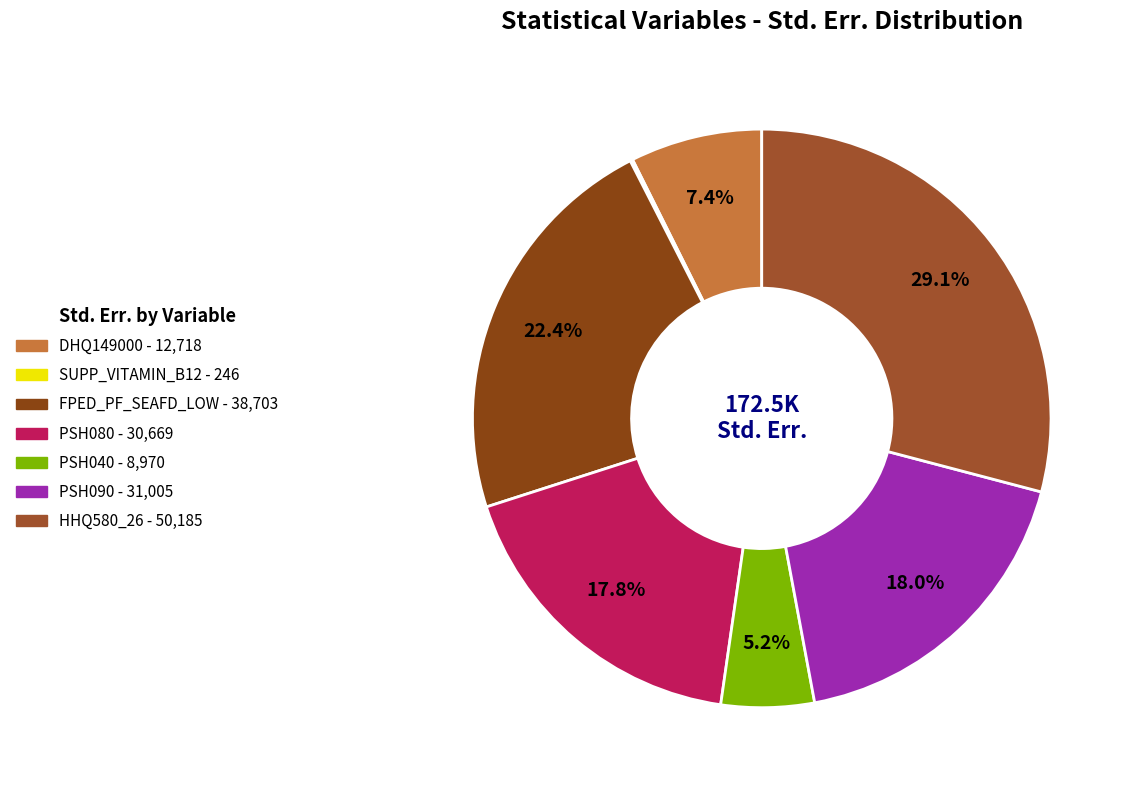

What is the largest slice in the pie chart?

HHQ580_26